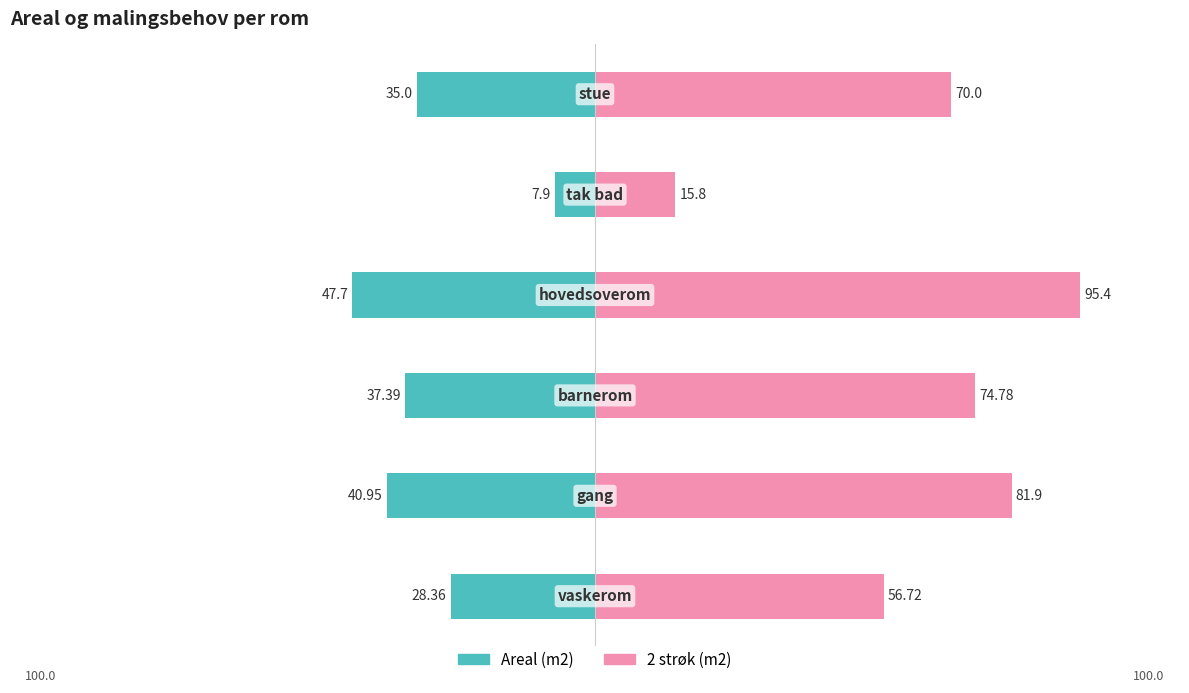

Which series has the widest spread of values?

2 strøk (m2)